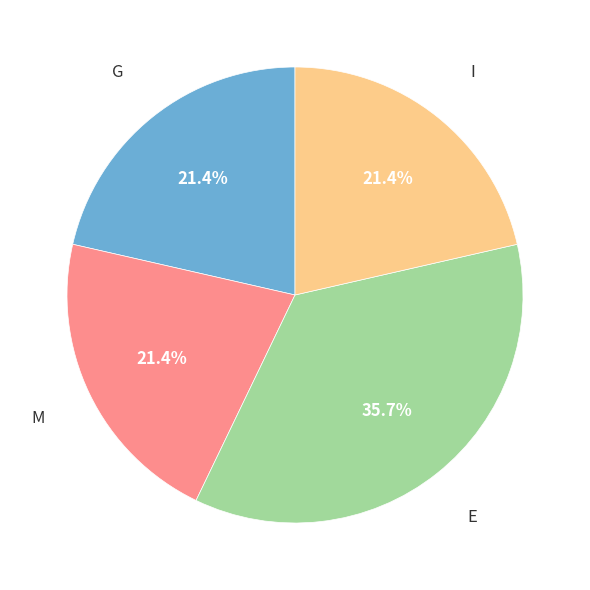

Does any single category account for the majority?

No